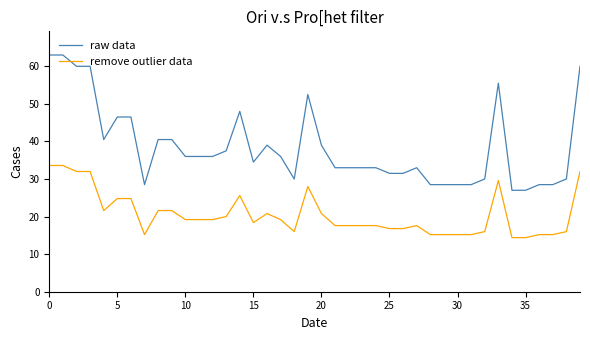

Which series has the largest range (max minus min)?

raw data